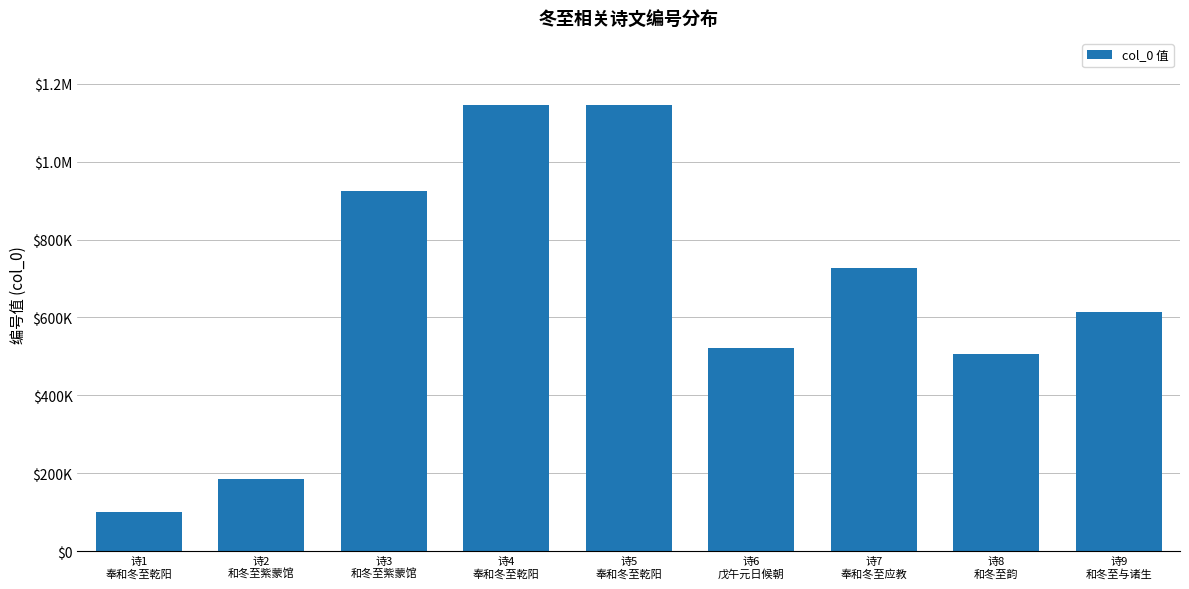

Reading left to right, extract all data points from this chart.

诗1
奉和冬至乾阳=101553	诗2
和冬至紫蒙馆=184175	诗3
和冬至紫蒙馆=923365	诗4
奉和冬至乾阳=1145574	诗5
奉和冬至乾阳=1145617	诗6
戊午元日候朝=521289	诗7
奉和冬至应教=726602	诗8
和冬至韵=505922	诗9
和冬至与诸生=614206